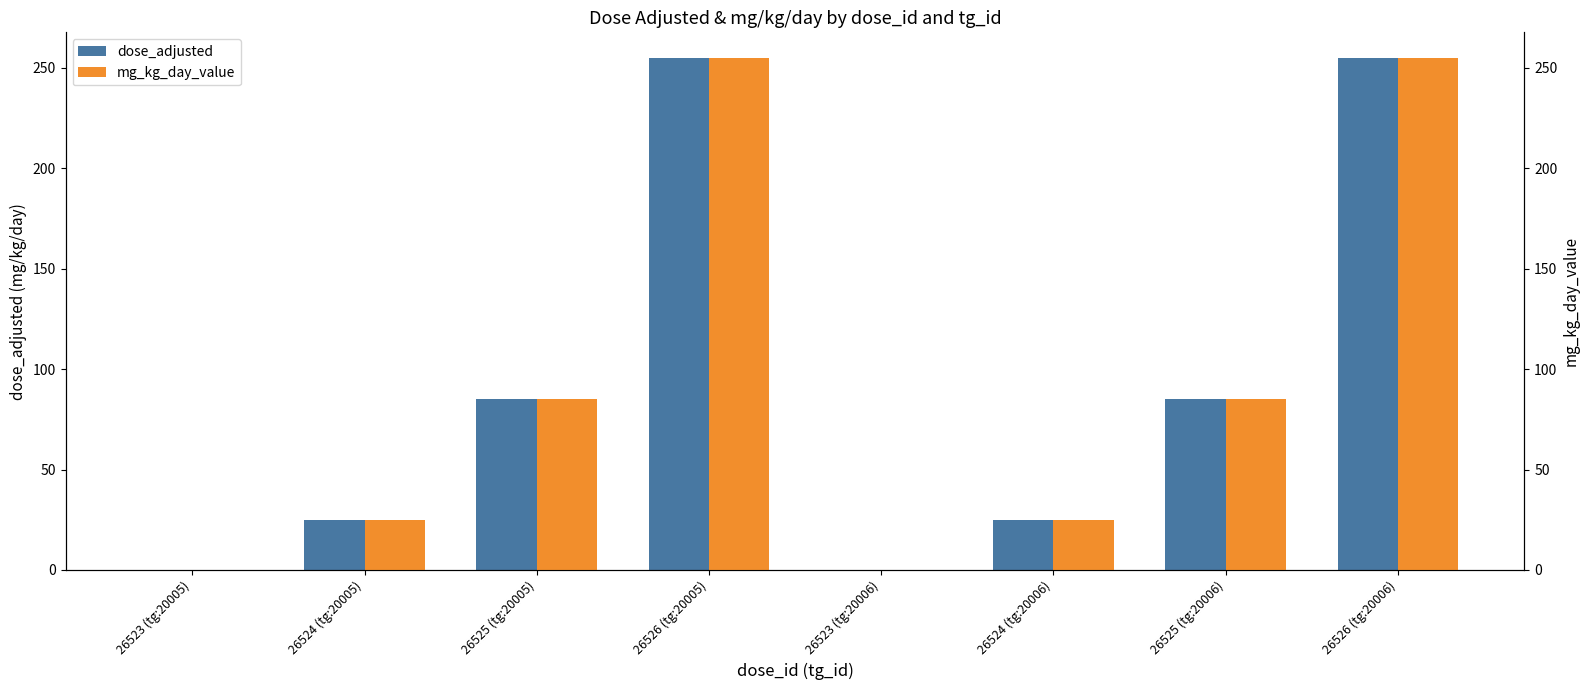

What are all the series names shown in the legend?

dose_adjusted, mg_kg_day_value